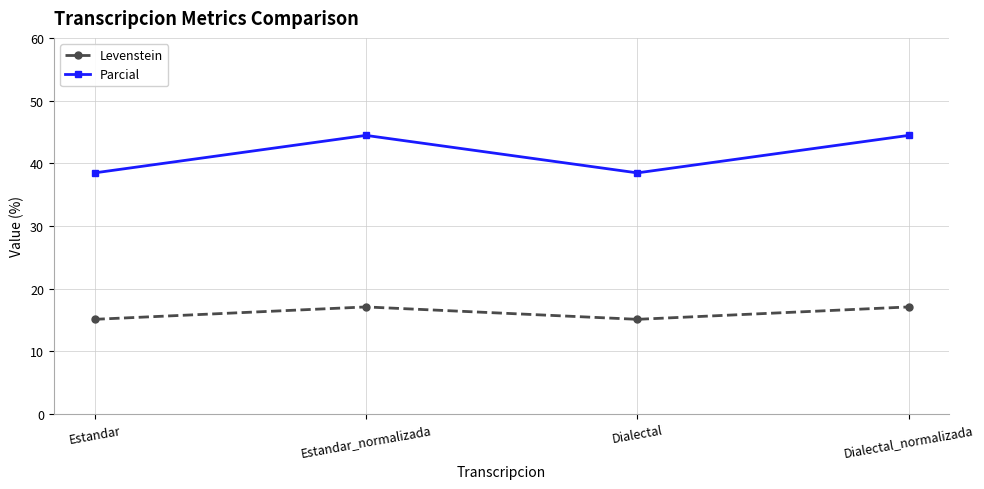

True or false: Levenstein and Parcial cross at least once.

False